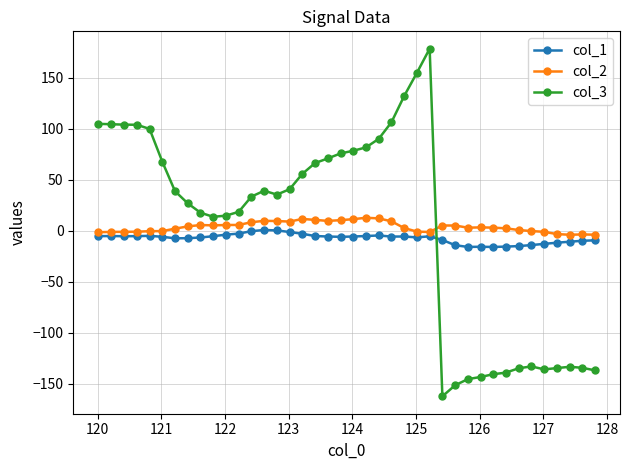

What is the maximum value shown in the chart?

178.4